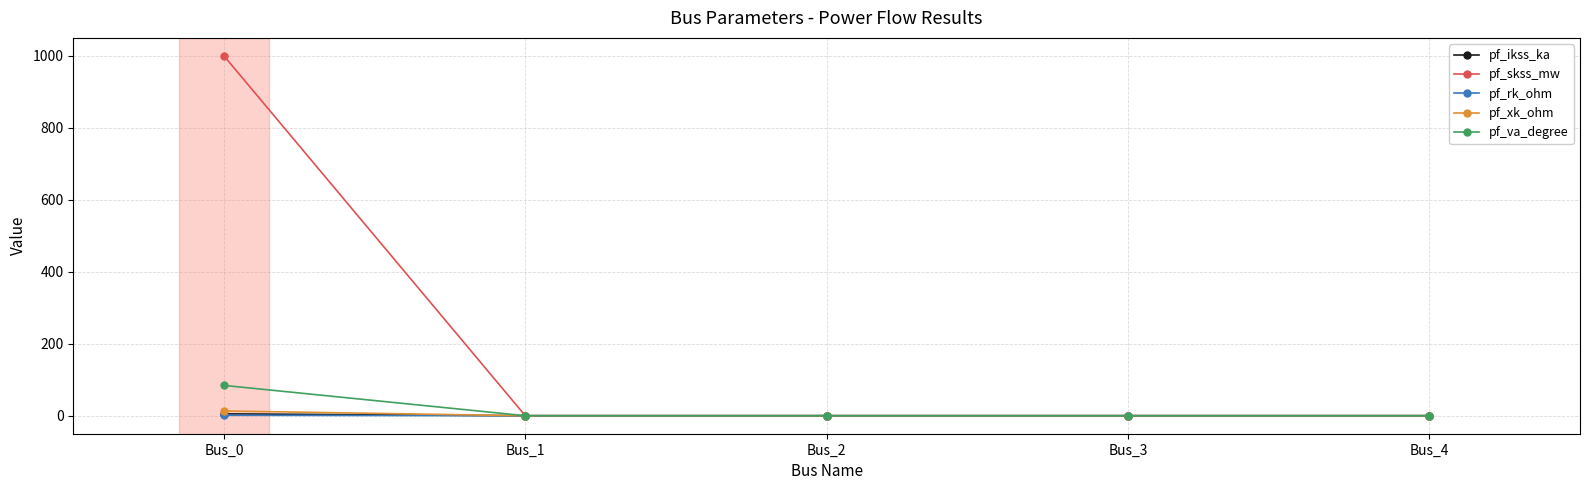

Does the chart display data point markers on the line(s)?

Yes